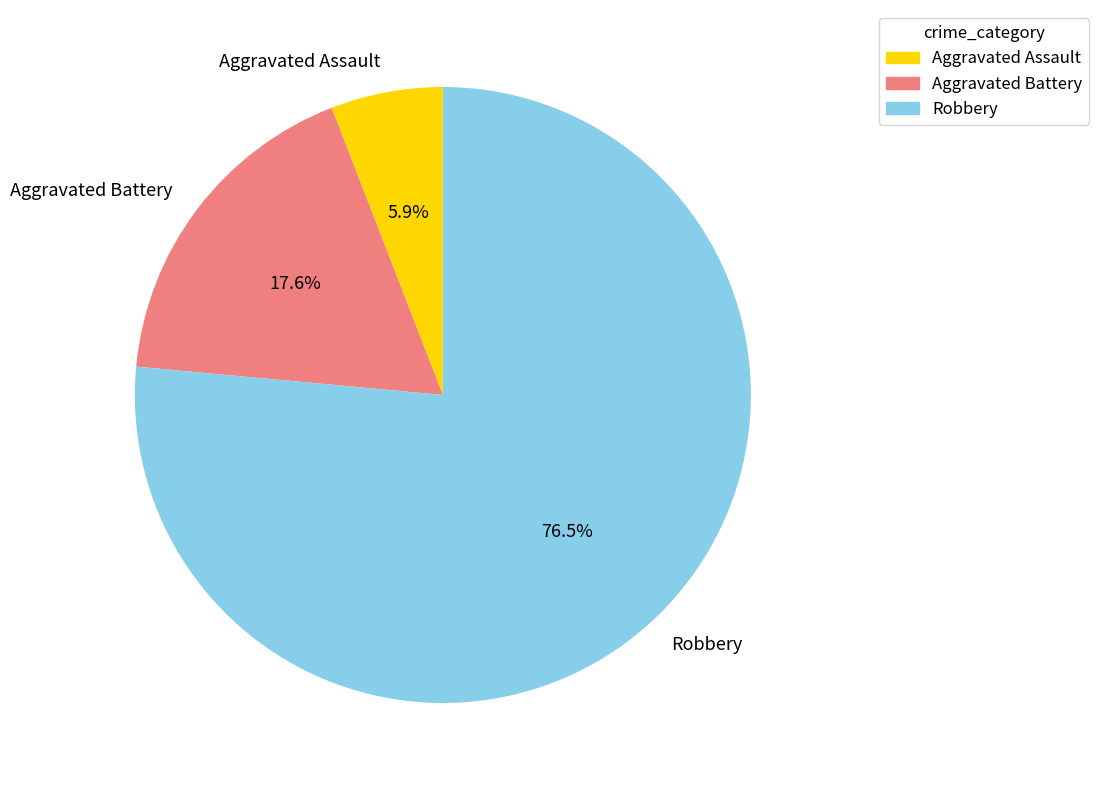

To the nearest percent, what is the average slice percentage?

33%